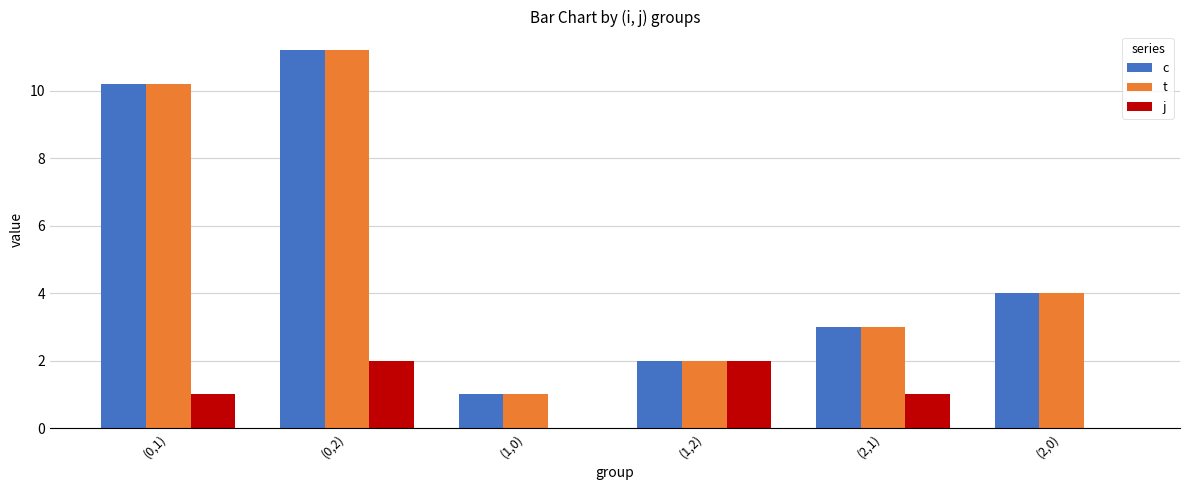

How many categories are shown in the chart?

6